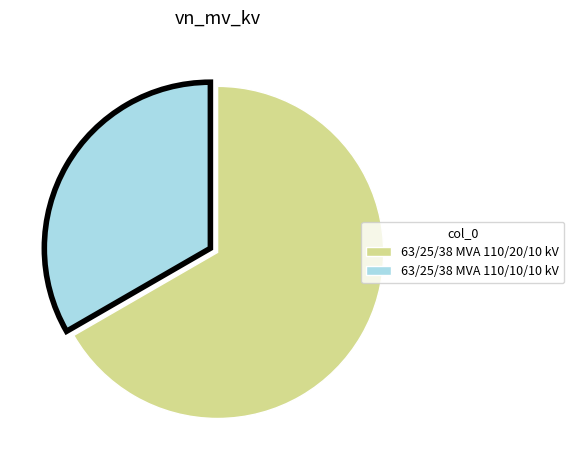

Count the number of slices in the pie.

2